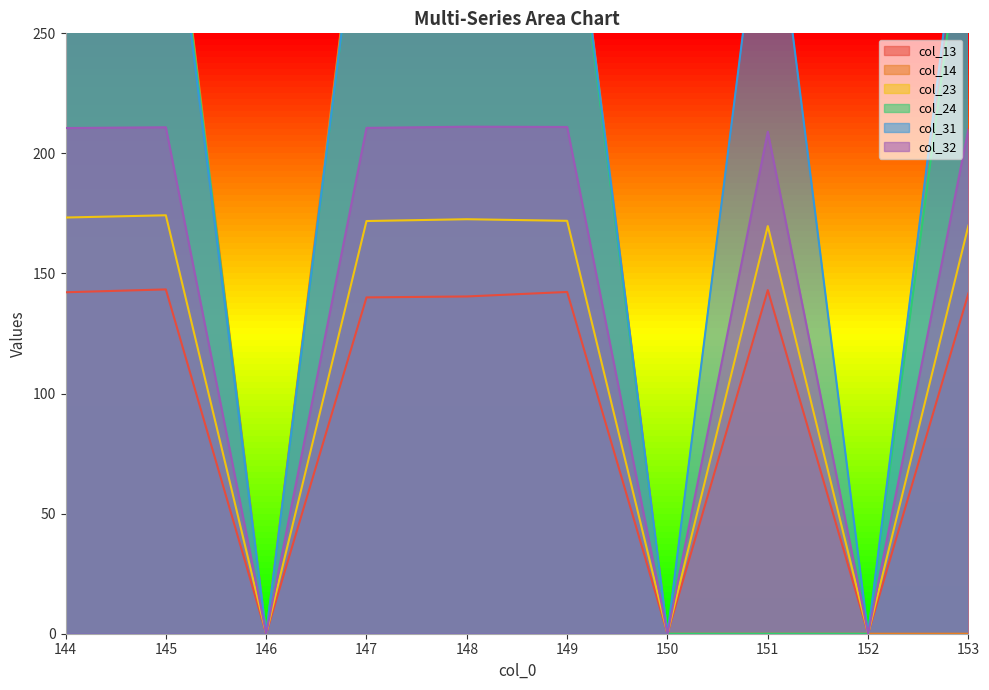

At 144, list the series in order from largest to smallest.

col_14, col_24, col_31, col_32, col_23, col_13